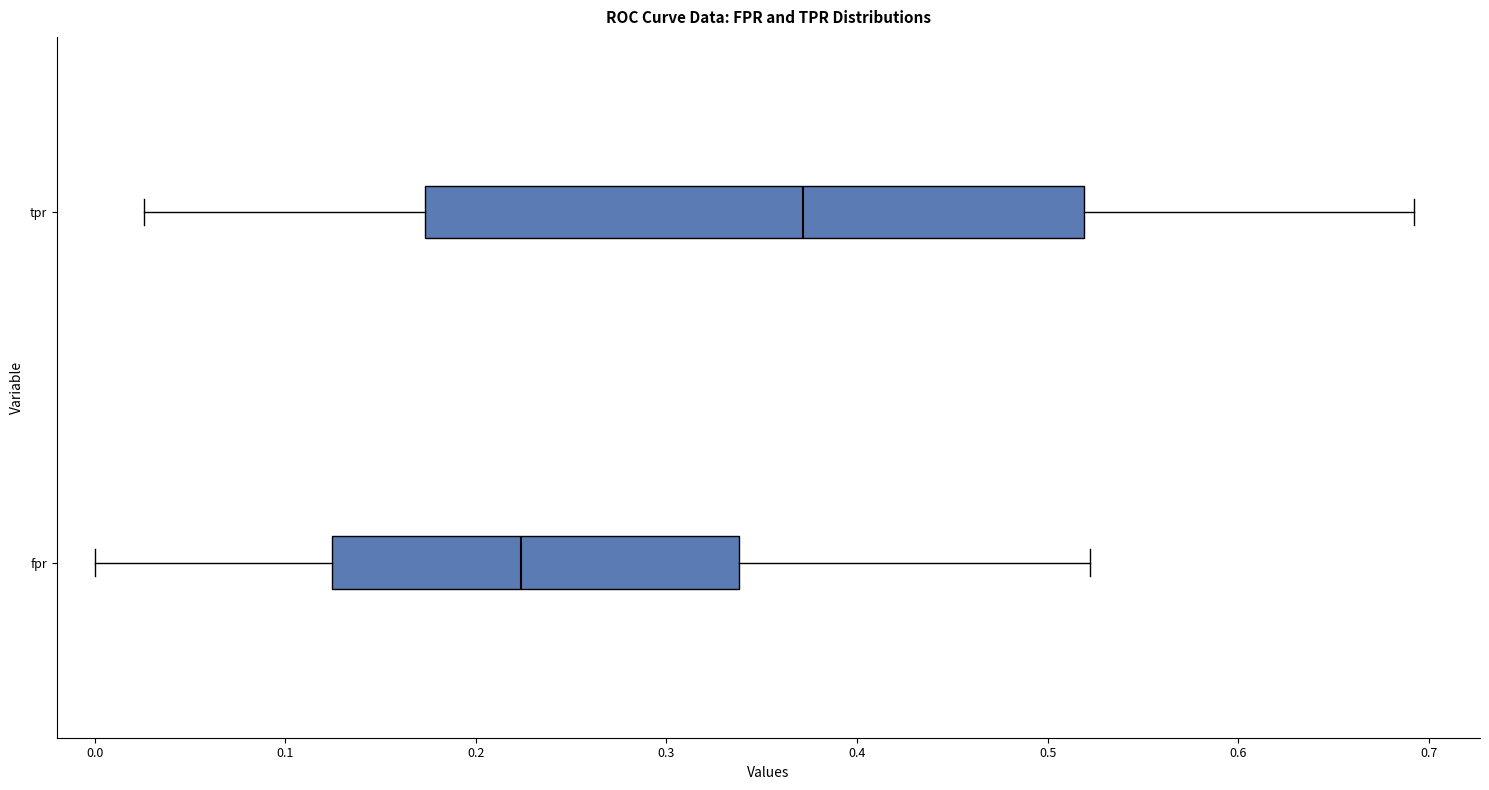

Reading bottom to top, read every box against the x-axis: the position of its median line, the range the box covers, and the ends of its whiskers. The values are not printed on the chart, so give them approximately, as read against the axis.

fpr: median 0.22, box 0.12 to 0.34, whiskers 0.00 to 0.52
tpr: median 0.37, box 0.17 to 0.52, whiskers 0.03 to 0.69